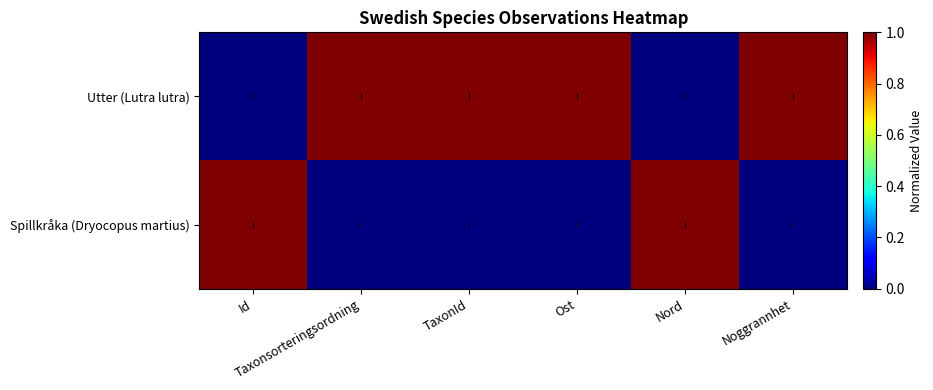

Reading left to right, extract all data points from this chart.

Utter (Lutra lutra): Id=0	Taxonsorteringsordning=1	TaxonId=1	Ost=1	Nord=0	Noggrannhet=1
Spillkråka (Dryocopus martius): Id=1	Taxonsorteringsordning=0	TaxonId=0	Ost=0	Nord=1	Noggrannhet=0